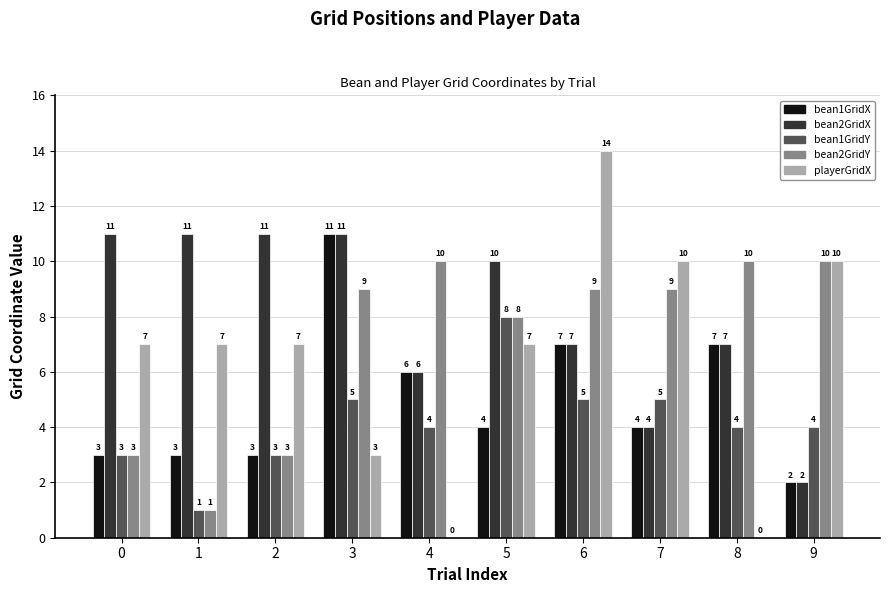

Count the number of data series in this chart.

5